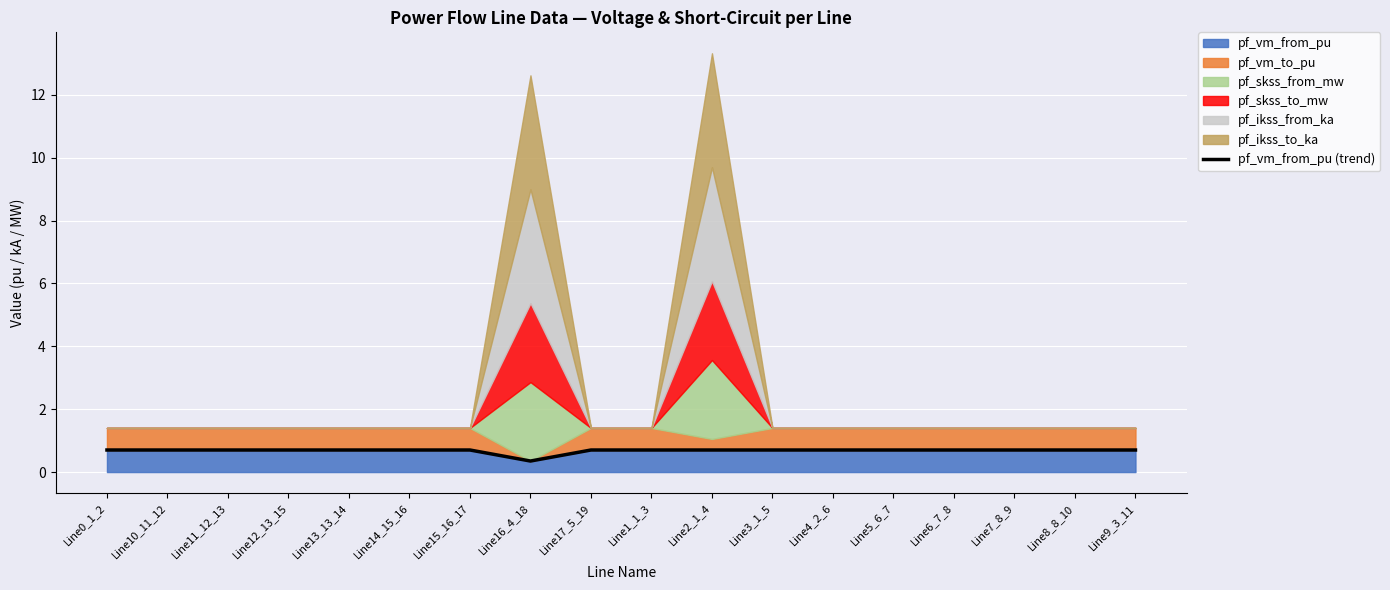

Rank the categories by value from highest to lowest.

Line15_16_17, Line14_15_16, Line12_13_15, Line13_13_14, Line11_12_13, Line7_8_9, Line8_8_10, Line6_7_8, Line10_11_12, Line5_6_7, Line9_3_11, Line4_2_6, Line17_5_19, Line0_1_2, Line1_1_3, Line2_1_4, Line3_1_5, Line16_4_18